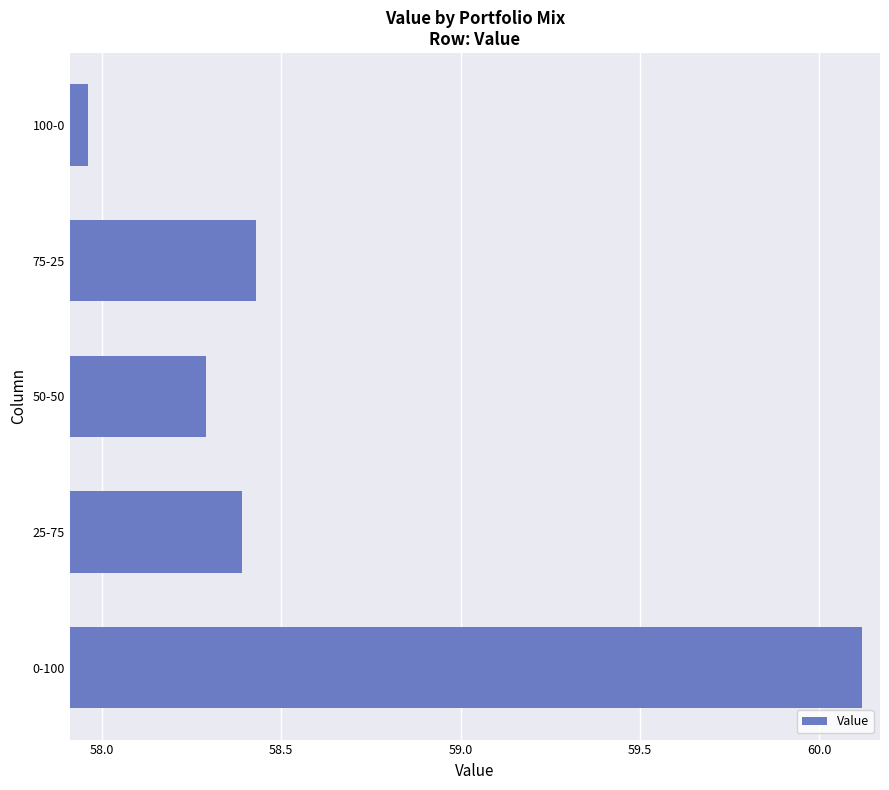

What is the difference between the maximum and second lowest values?

1.8